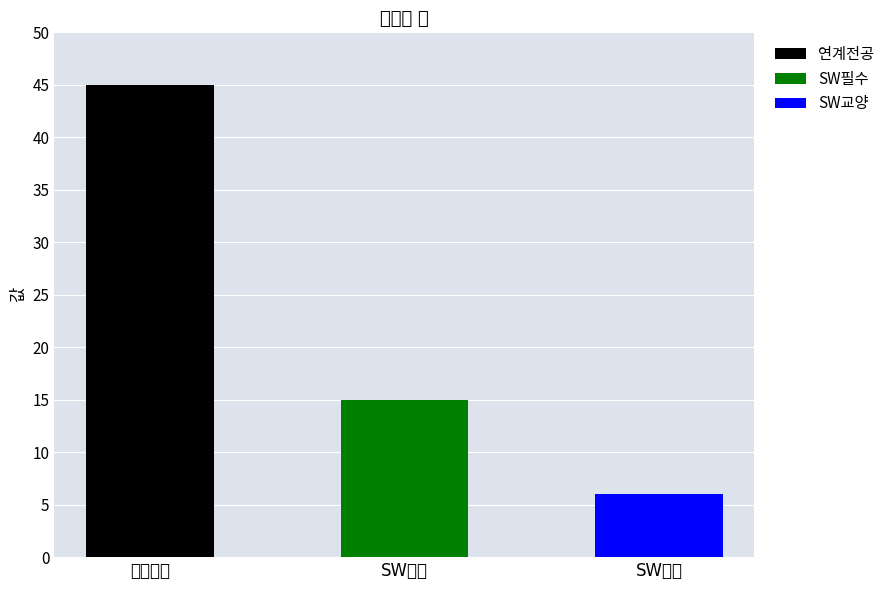

The chart shows a value of 6 at SW교양. True or false?

True